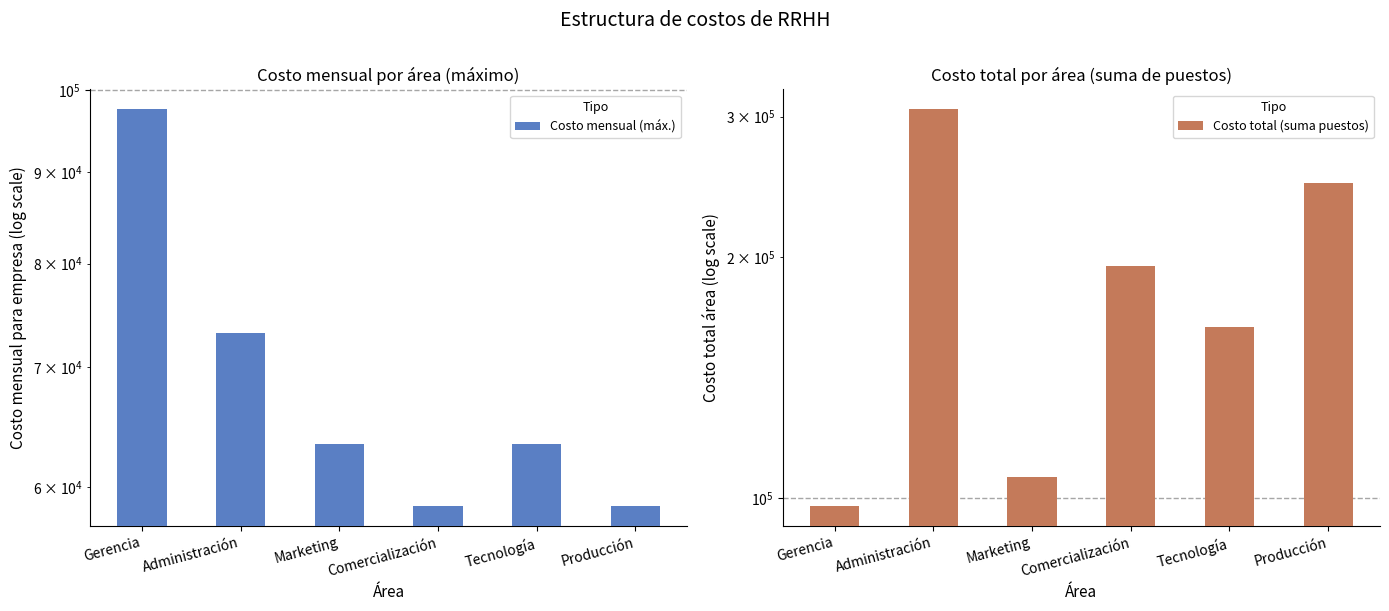

How many values in the Costo total (suma puestos) series exceed 195181?

3